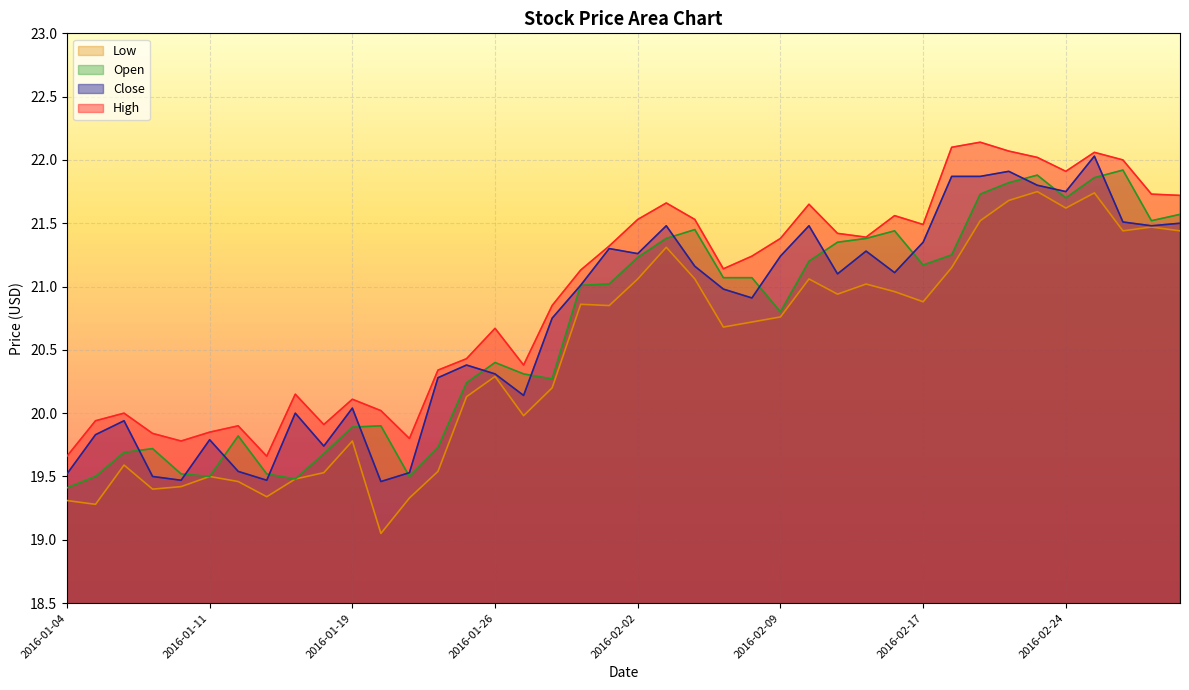

How many data points in Close are above 21?

20